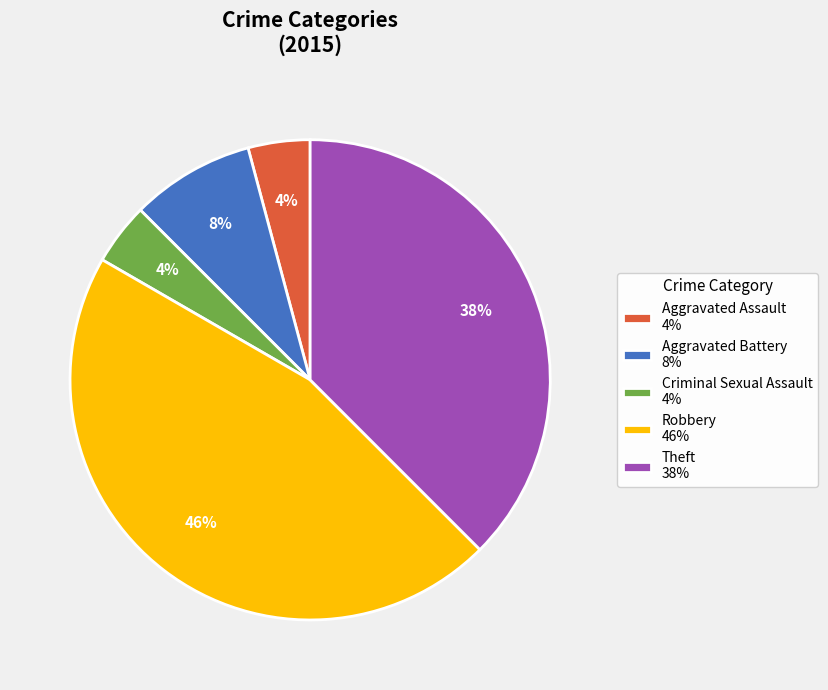

To the nearest percent, what is the average slice percentage?

20%